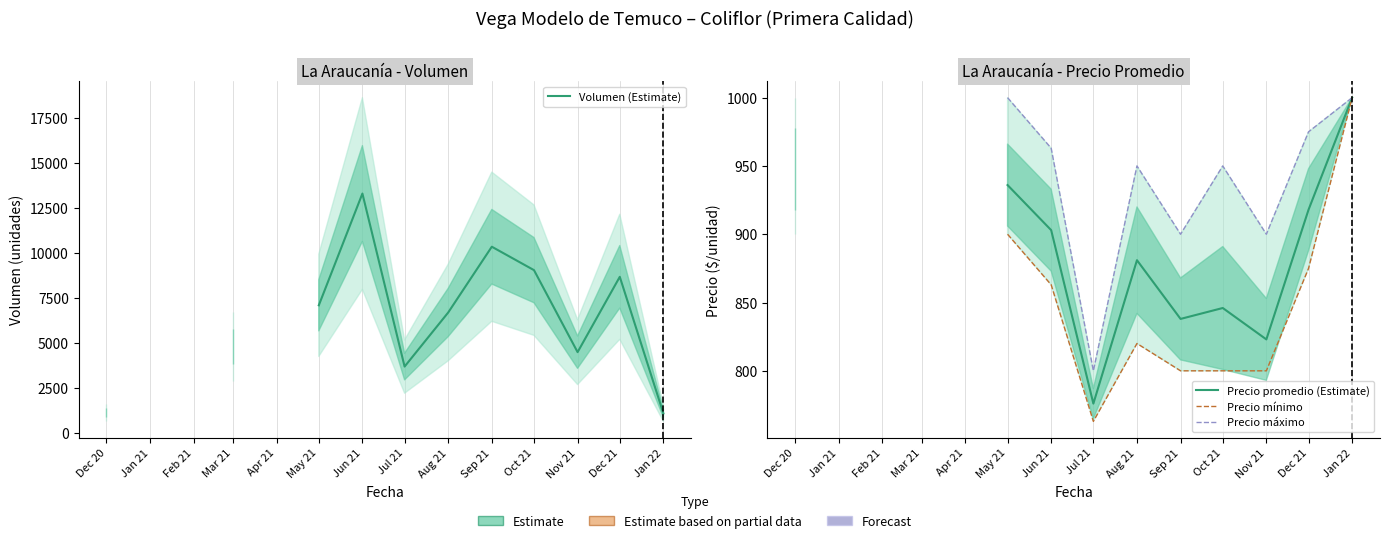

The value of Precio máximo at Jul 21 is 543.3. True or false?

False